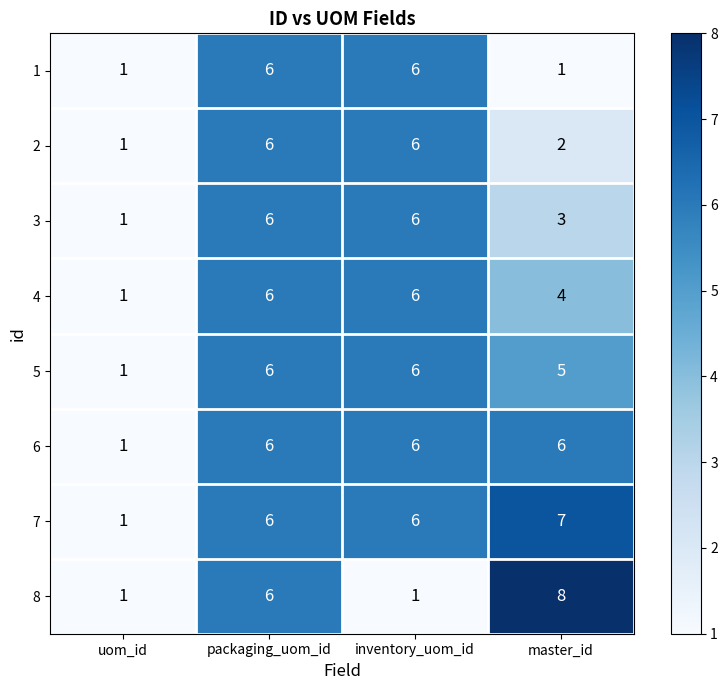

Which series changed the most between packaging_uom_id and inventory_uom_id?

8